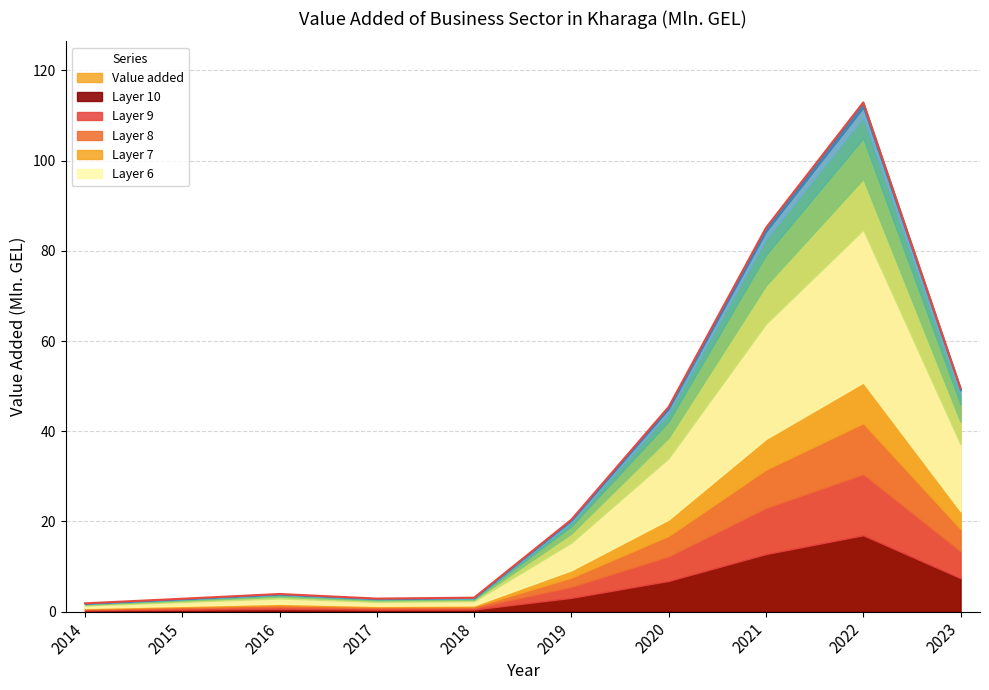

What is the maximum value shown in the chart?

112.9